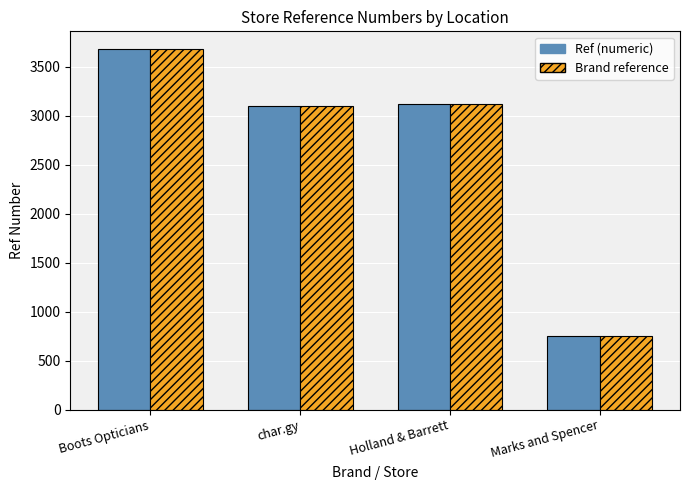

What is the label of the 1st bar from the left?

Boots Opticians